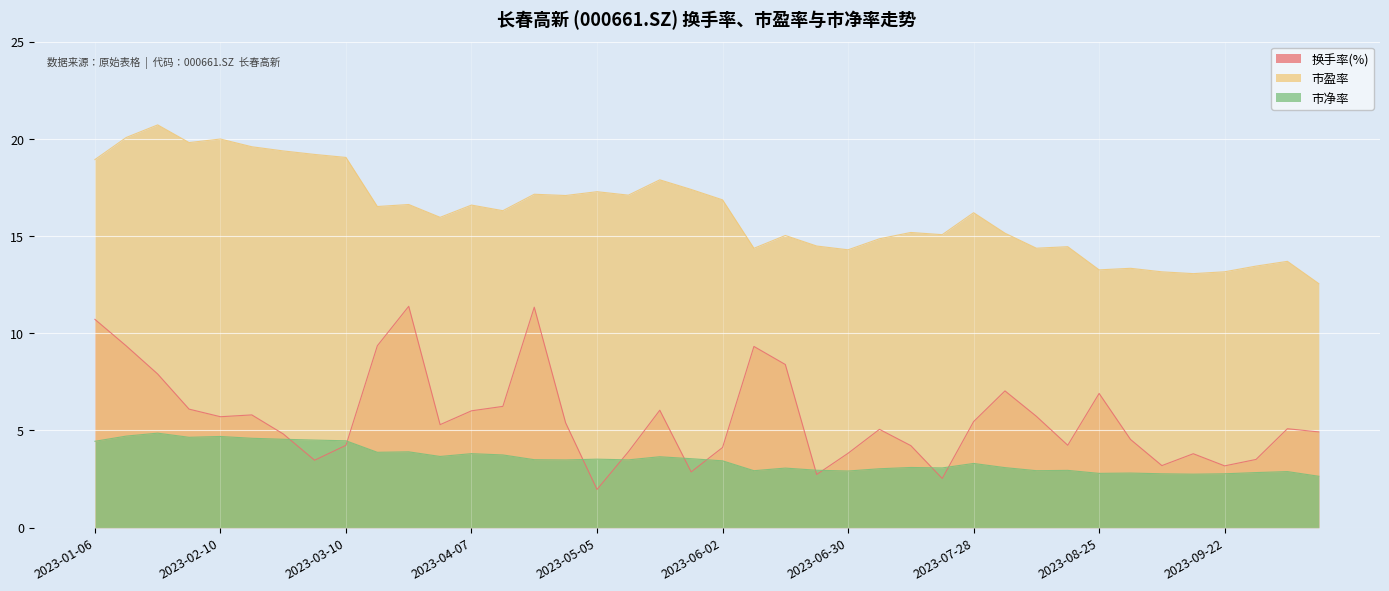

Which category has the lowest value across all series?

2023-05-05